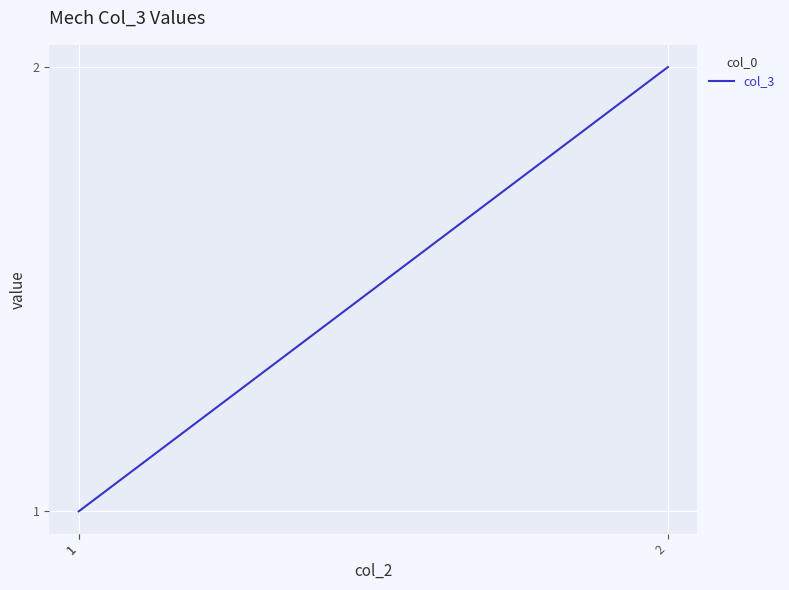

Is this an area chart (filled region under the line)?

No